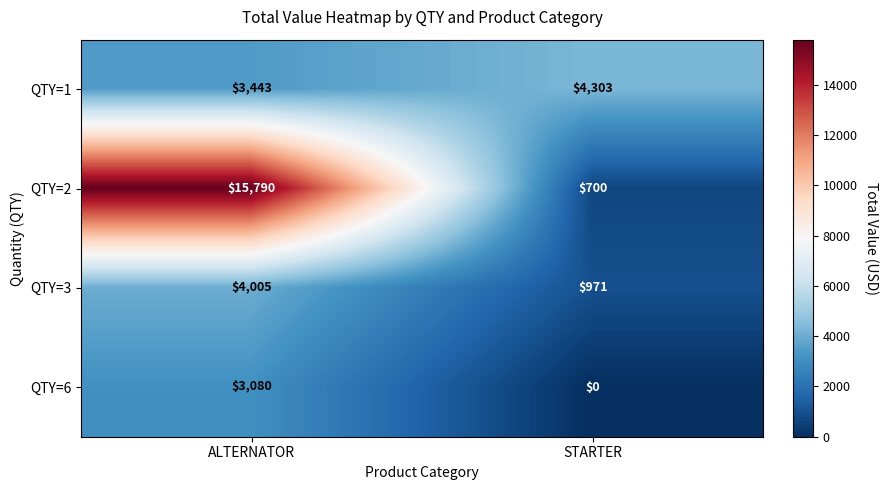

What is the difference between the highest and lowest values at ALTERNATOR?

12710